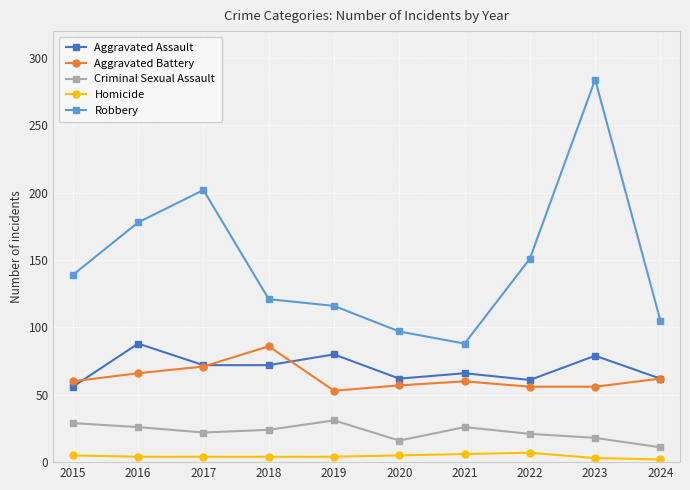

True or false: Criminal Sexual Assault has more than 0 points higher than both neighbors.

True